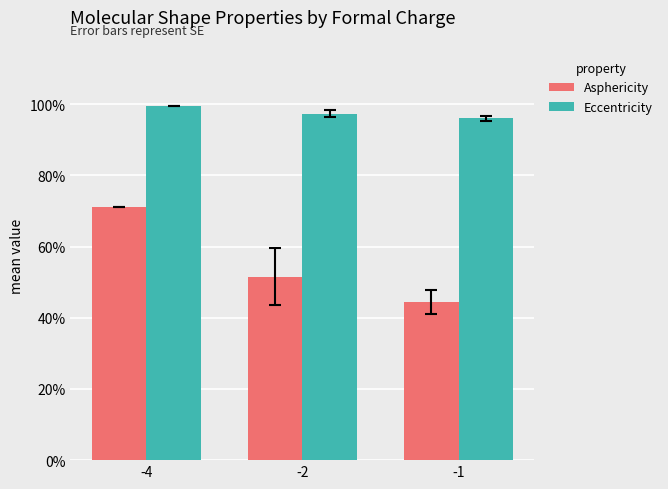

What is the difference between the highest and lowest values at -1?

0.5